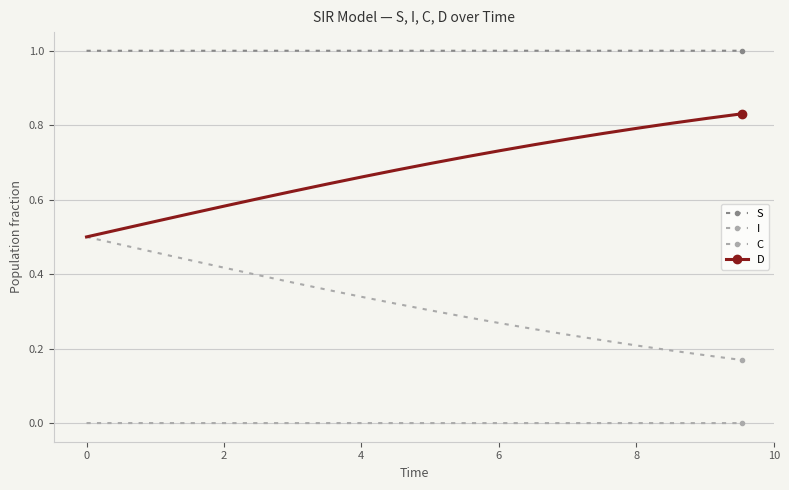

How many lines are shown in the chart?

4